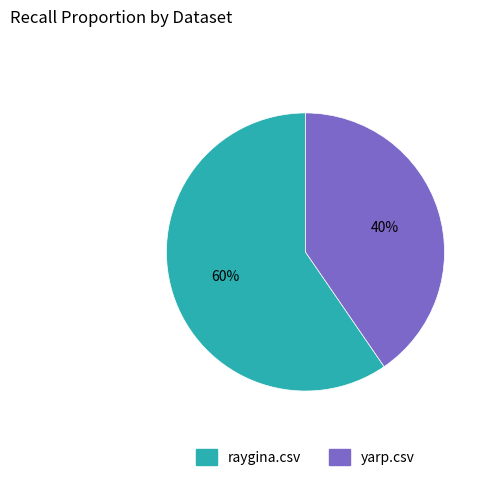

What is the largest slice in the pie chart?

raygina.csv